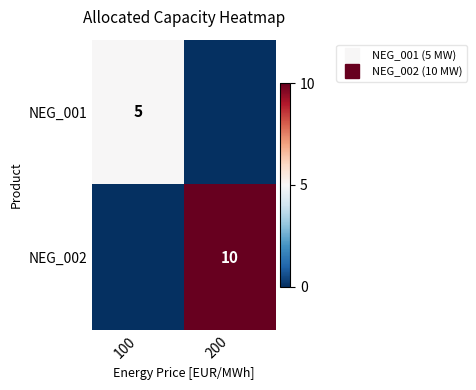

The NEG_002 series shows 5 at 100. True or false?

False